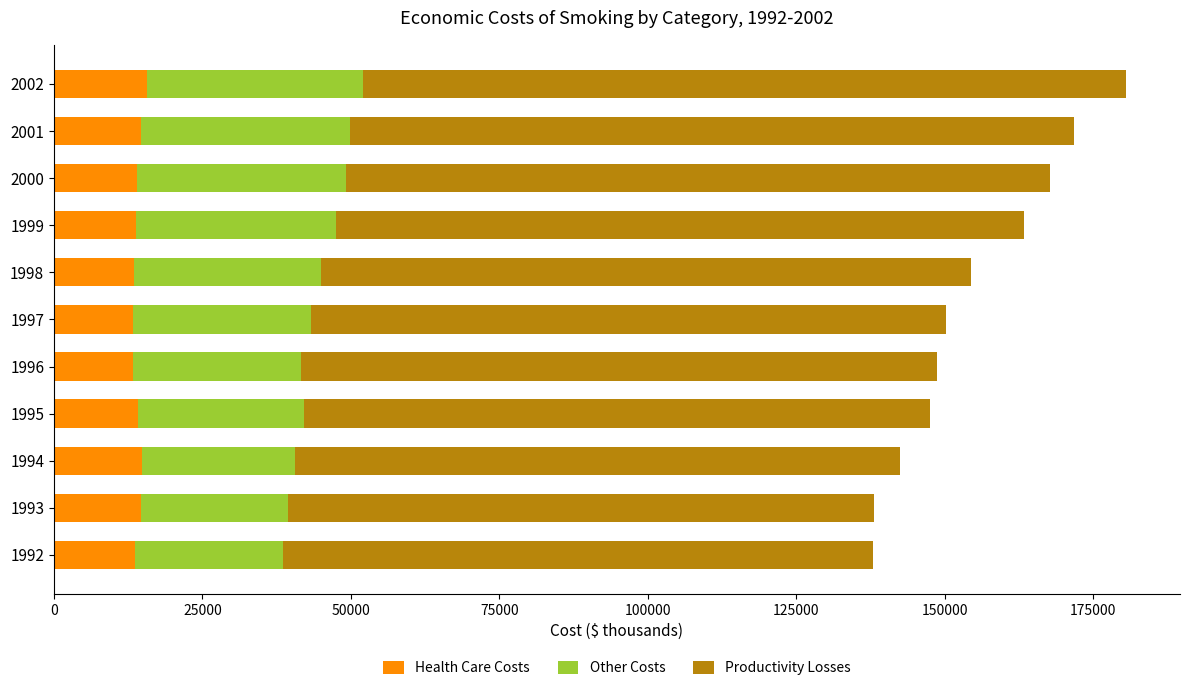

How many values in the Health Care Costs series are below 13974?

5